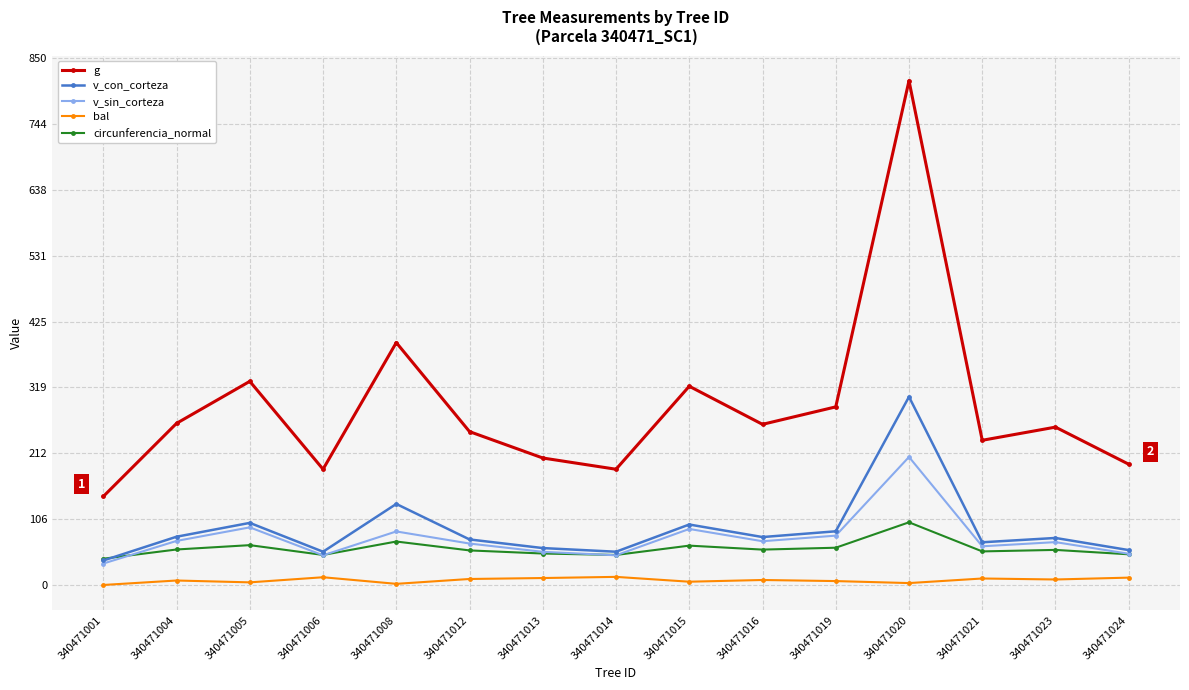

Which series has the widest spread of values?

g